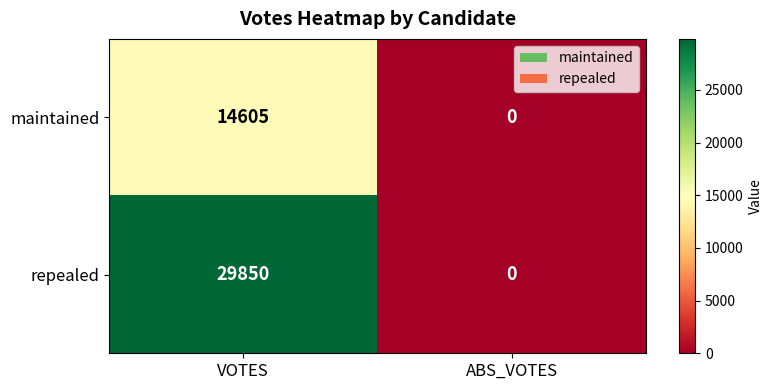

What is the difference between the maximum and minimum values in the maintained series?

14605